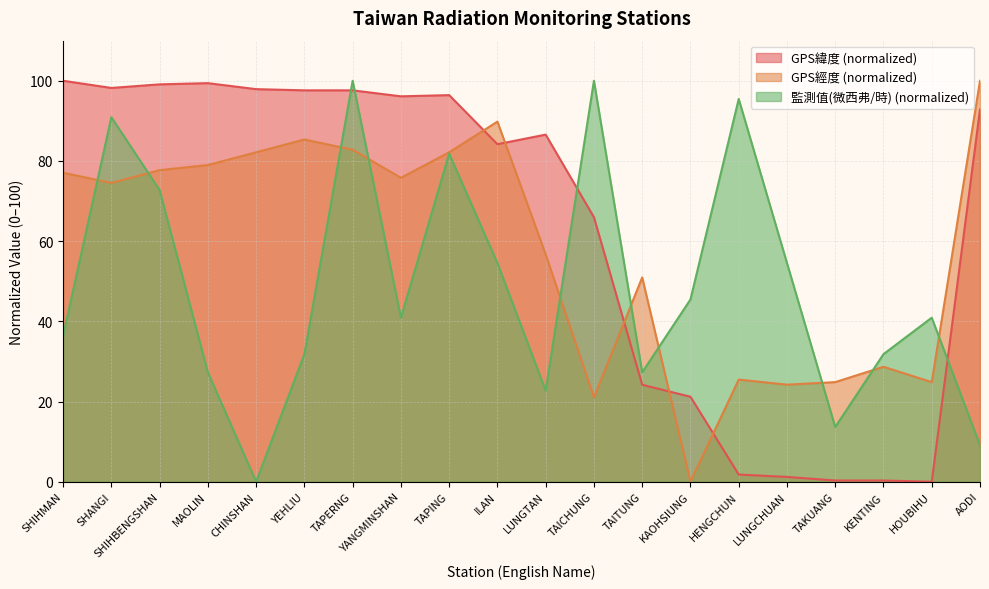

Is the value of GPS緯度 at YEHLIU greater than the value of GPS經度 at YANGMINSHAN?

Yes